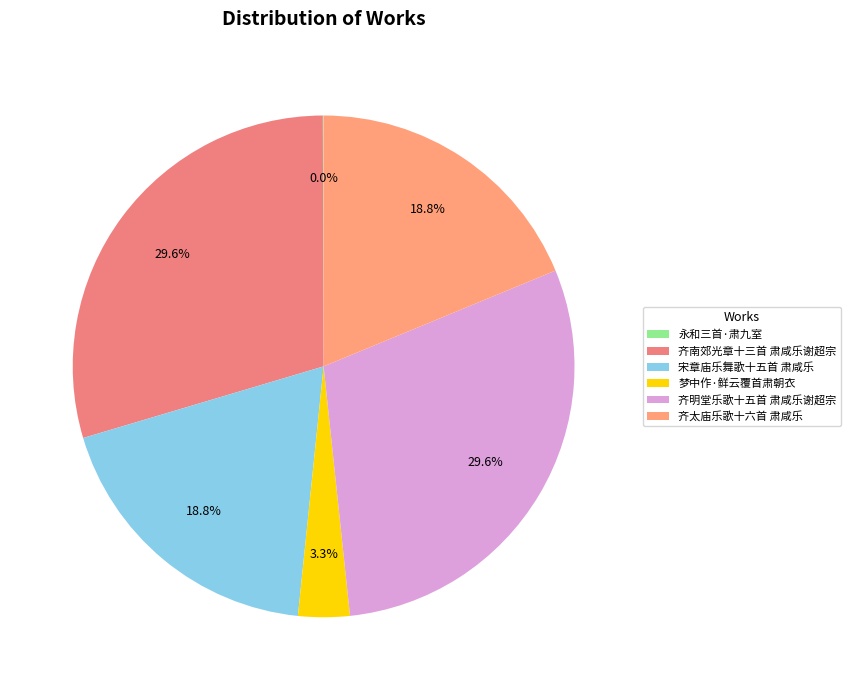

The 齐明堂乐歌十五首 肃咸乐谢超宗 slice represents 30% of the pie. True or false?

True